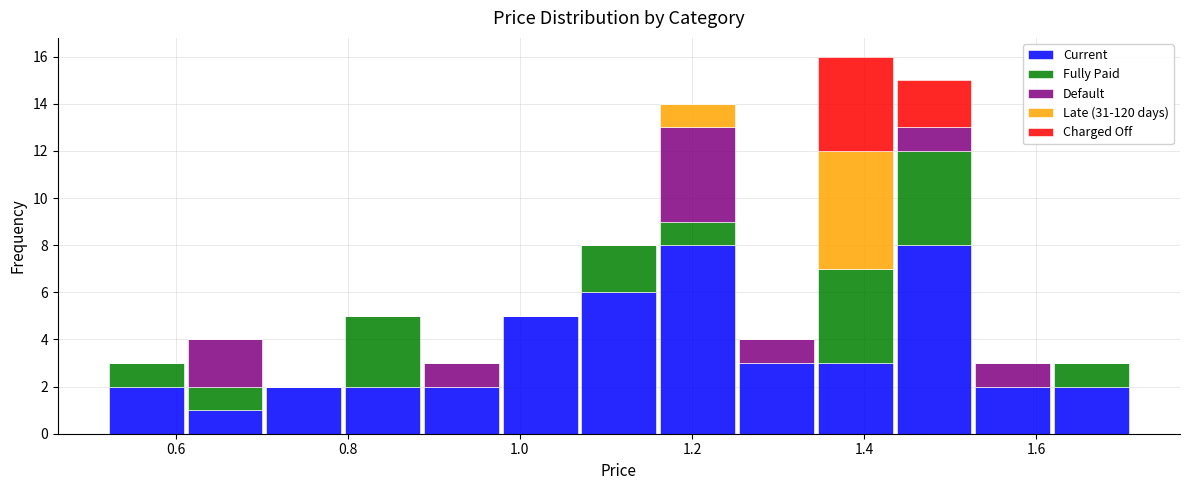

What is the total height of the stacked bar covering 0.70 to 0.80 on the x-axis? Neither the bar edges nor the heights are printed on the chart, so give them approximately, as read against the axes.

2